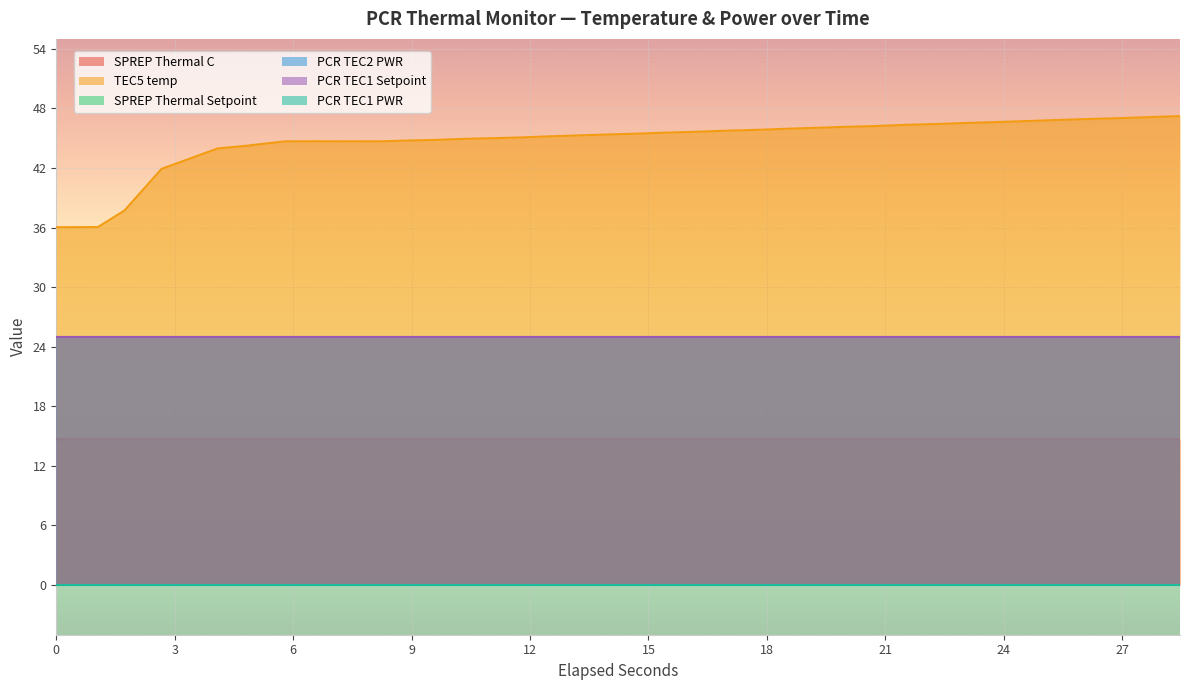

What is the difference between the highest and lowest values at 26?

46.1